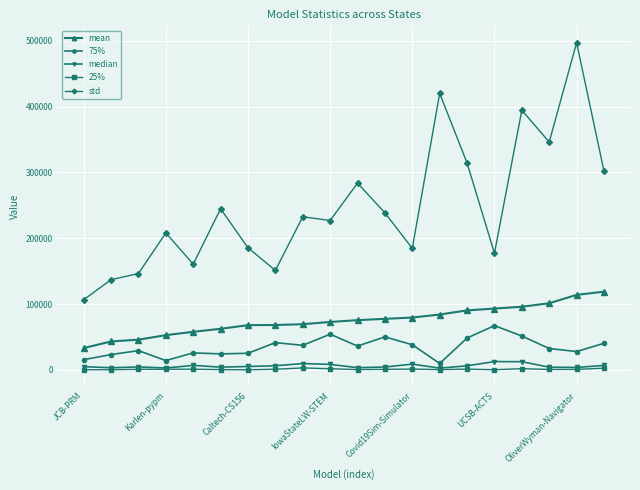

Which series has the largest total across all categories?

std